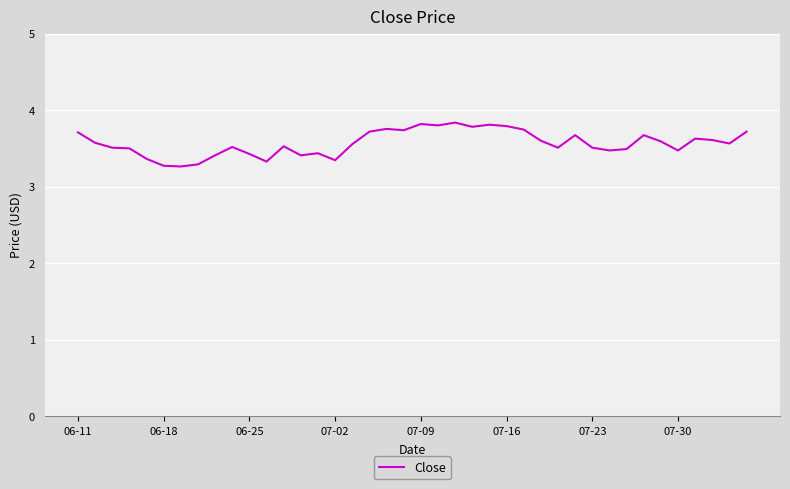

What is the greatest value displayed?

3.8